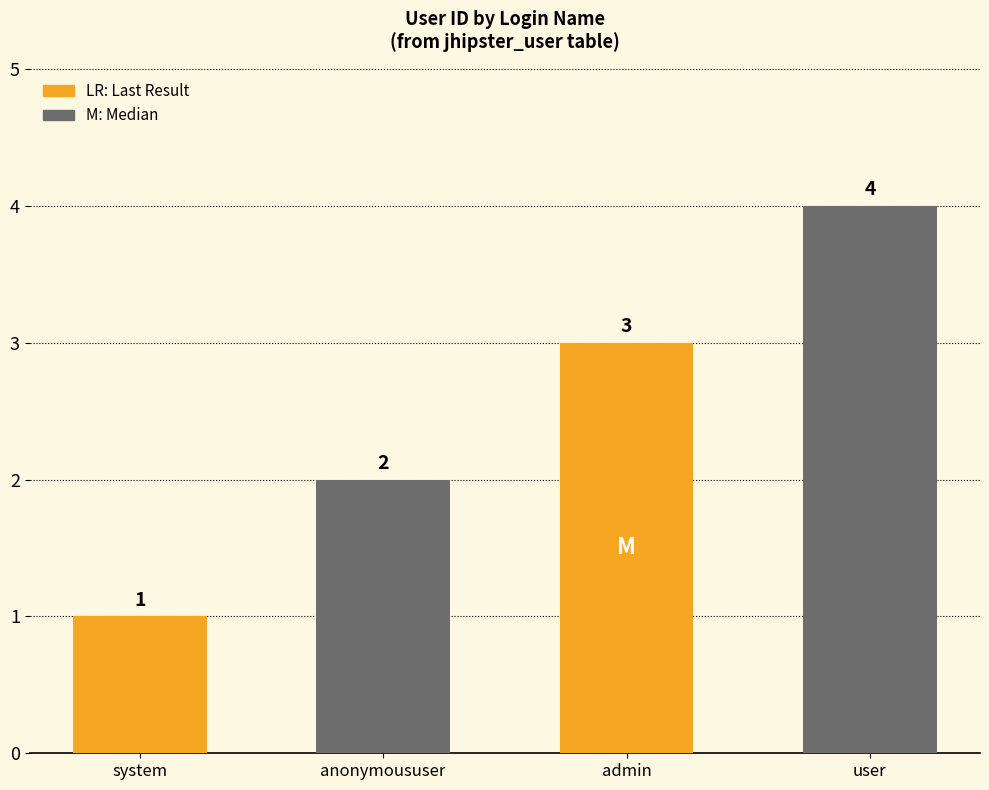

What is the label of the 4th bar from the left?

user